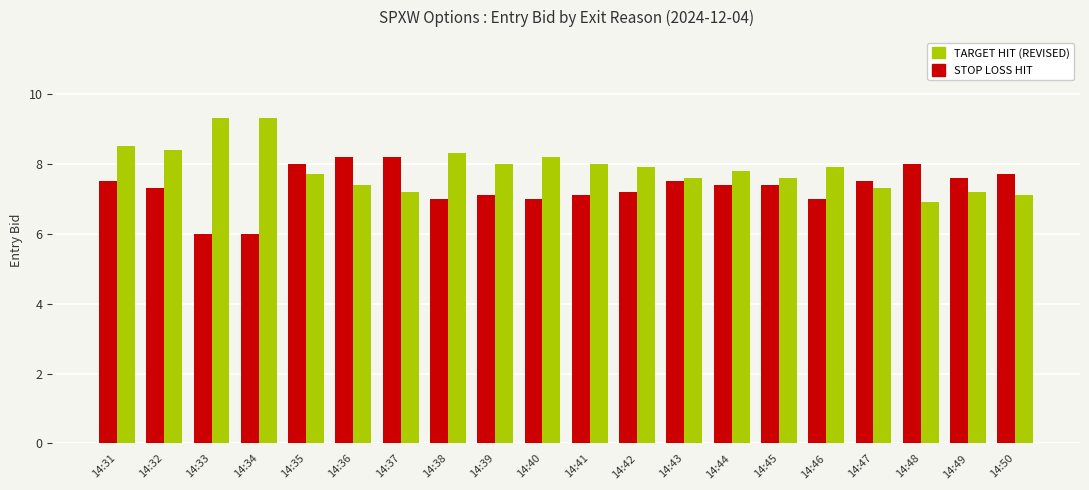

What is the difference between the highest and lowest values at 14:36?

0.8